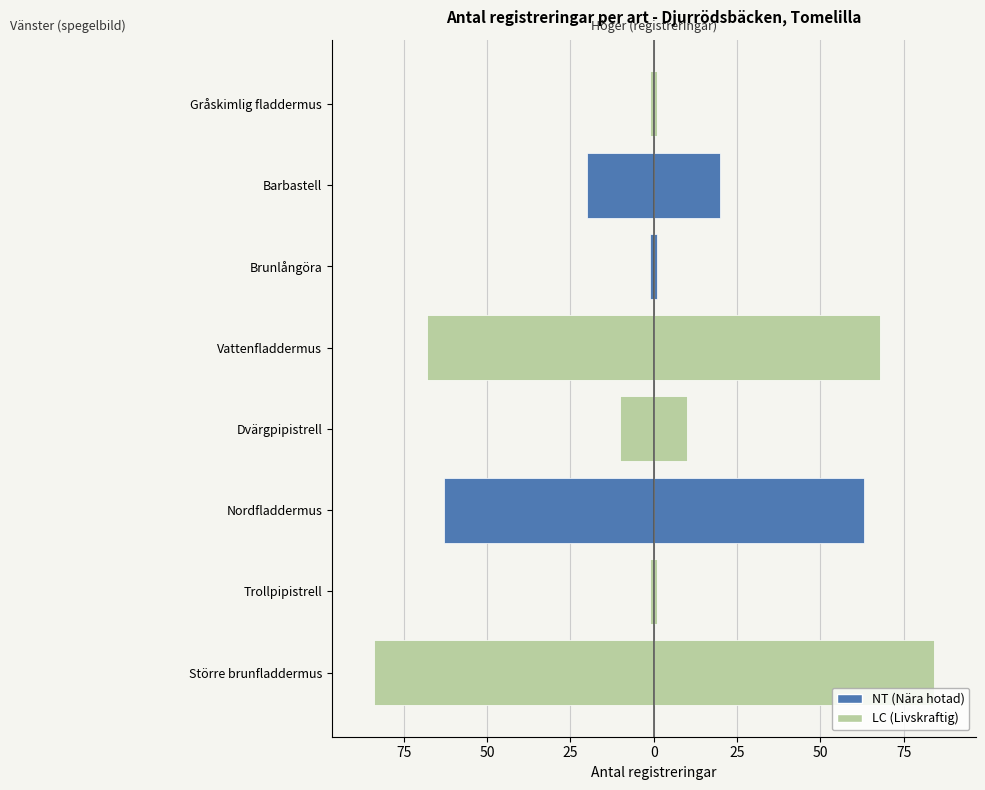

What is the label of the 6th bar from the right?

Nordfladdermus